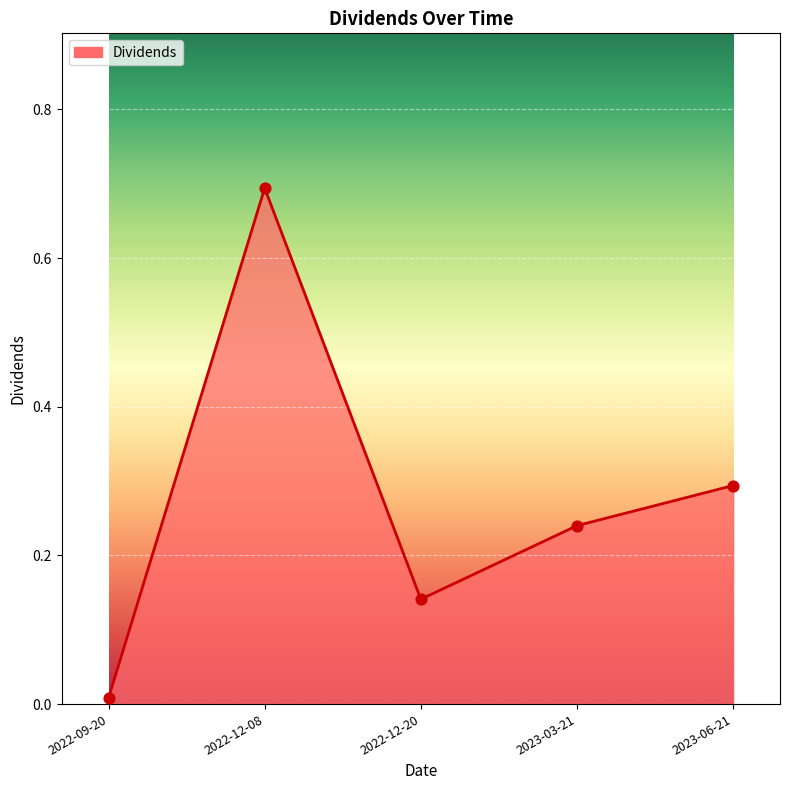

Between 2022-12-20 and 2022-12-08, which is larger?

2022-12-08